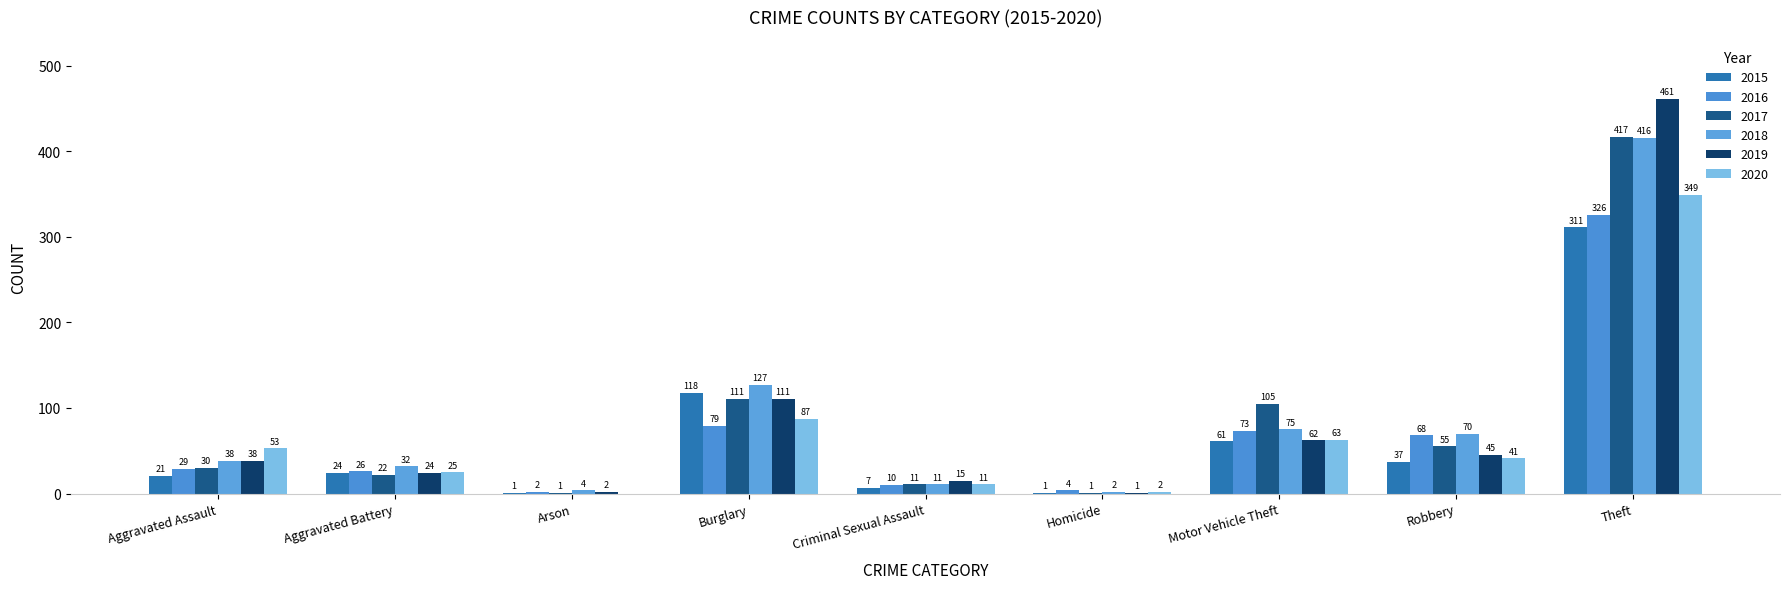

Which category has the lowest value across all series?

Arson